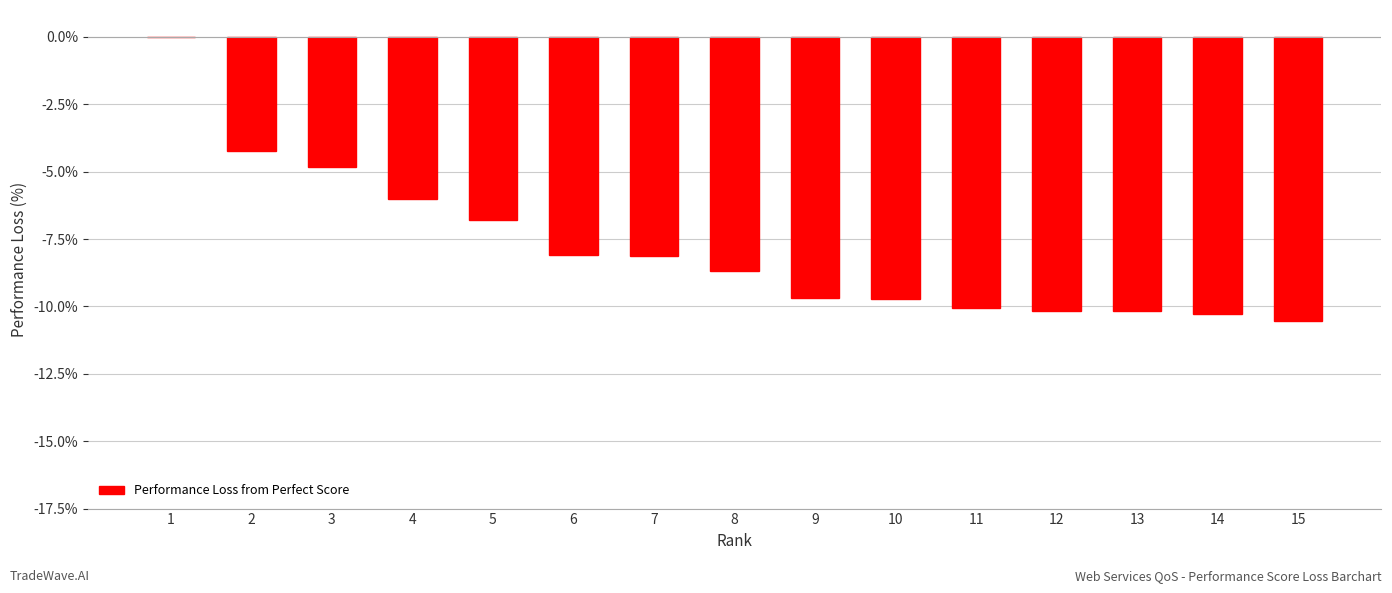

How many values are between 0 and 1?

1